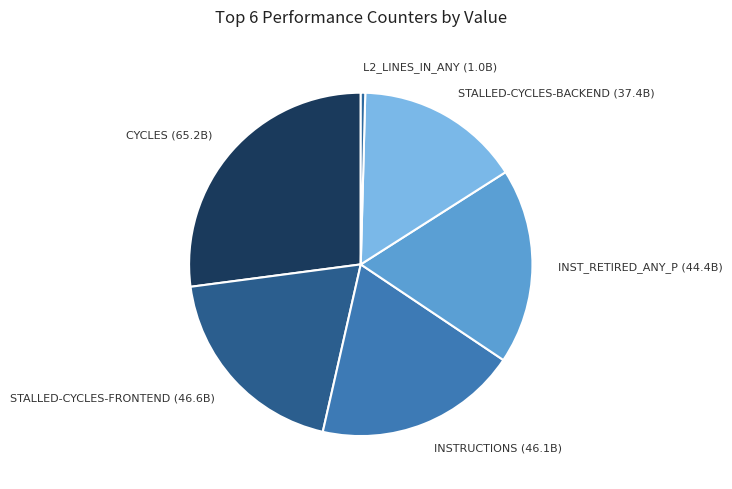

The STALLED-CYCLES-FRONTEND (46.6B) slice represents 10% of the pie. True or false?

False